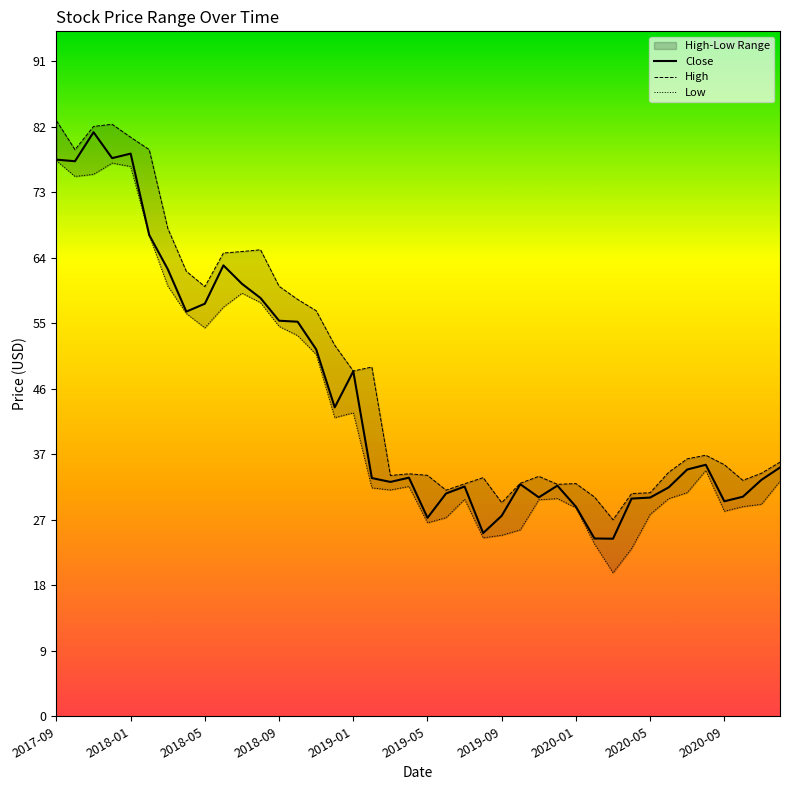

Is this an area chart (filled region under the line)?

No